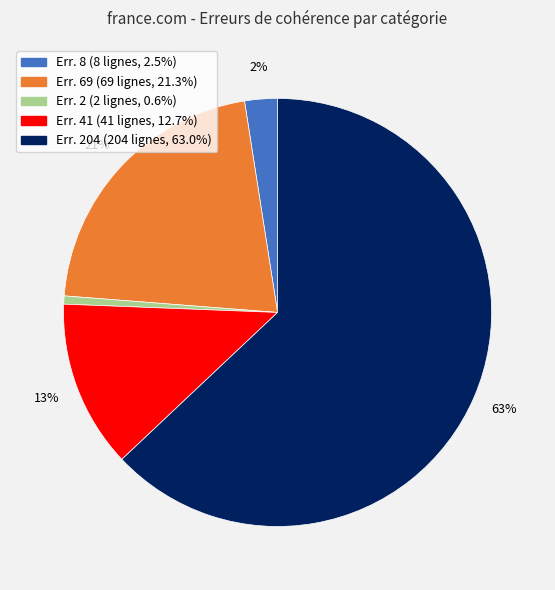

Count the number of slices in the pie.

5